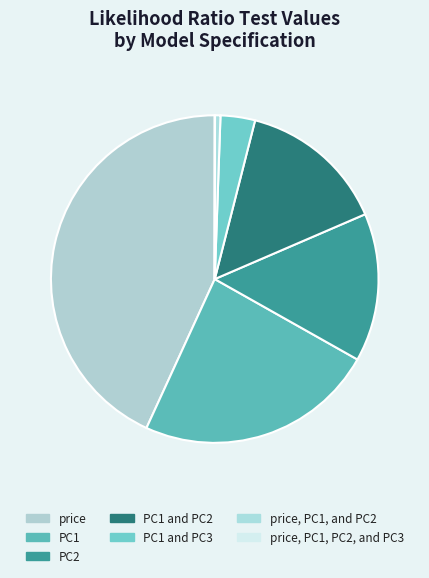

How much of the chart is everything except PC1?

76.3%